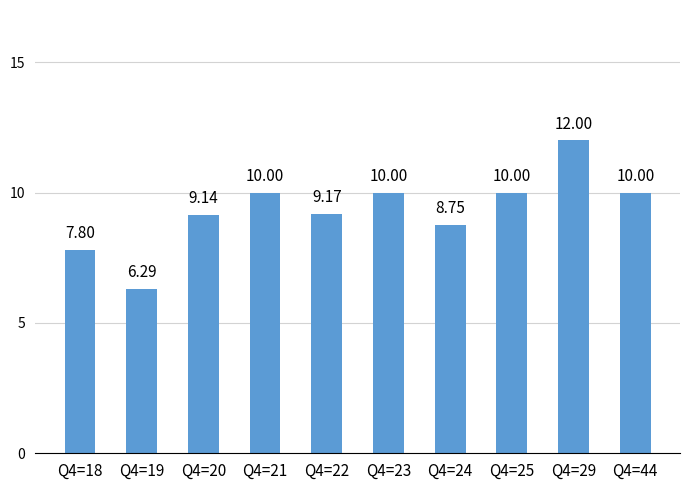

Approximately how many times larger is the value at Q4=25 compared to Q4=20?

1.1